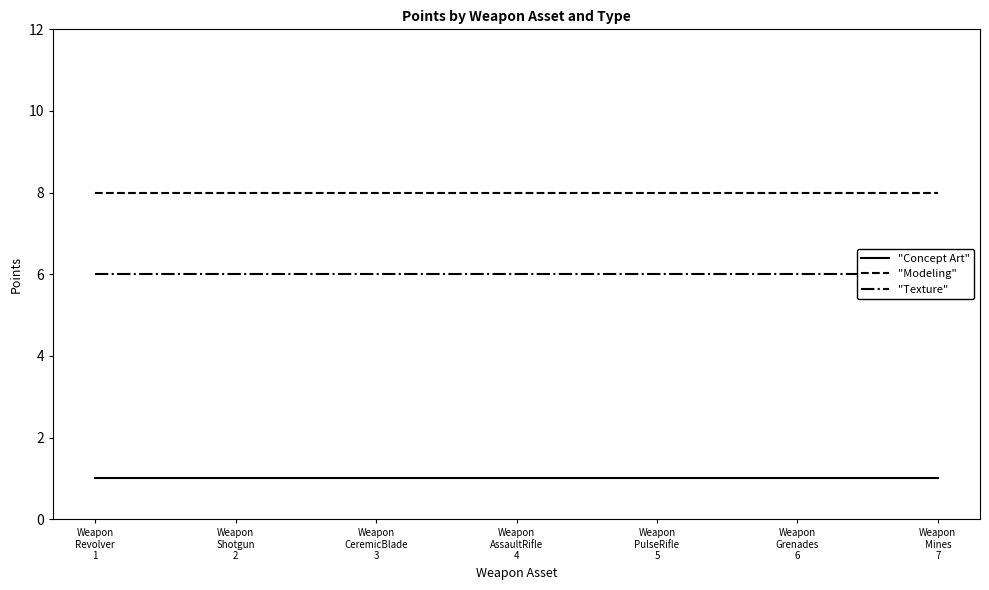

How many lines are shown in the chart?

3